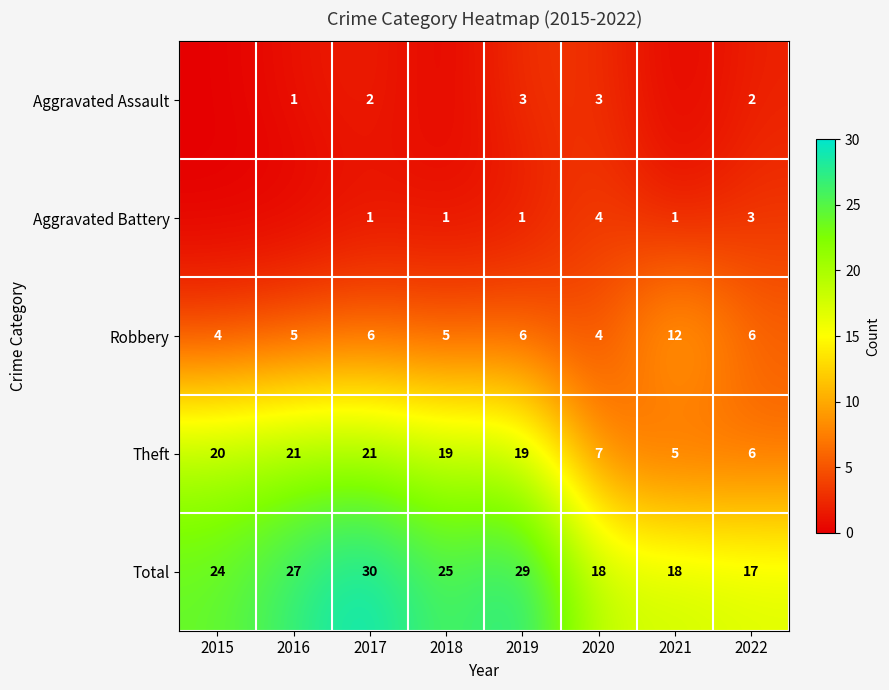

At which label does Total reach its minimum?

2022